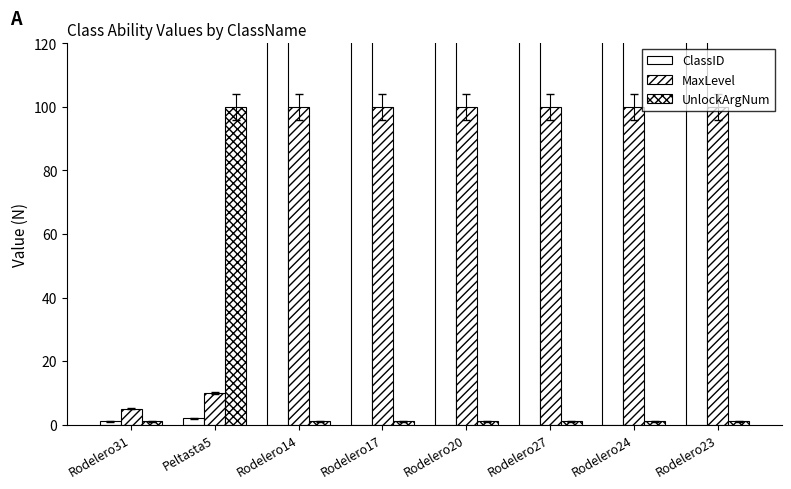

Is it true that MaxLevel equals 3 at Rodelero31?

False